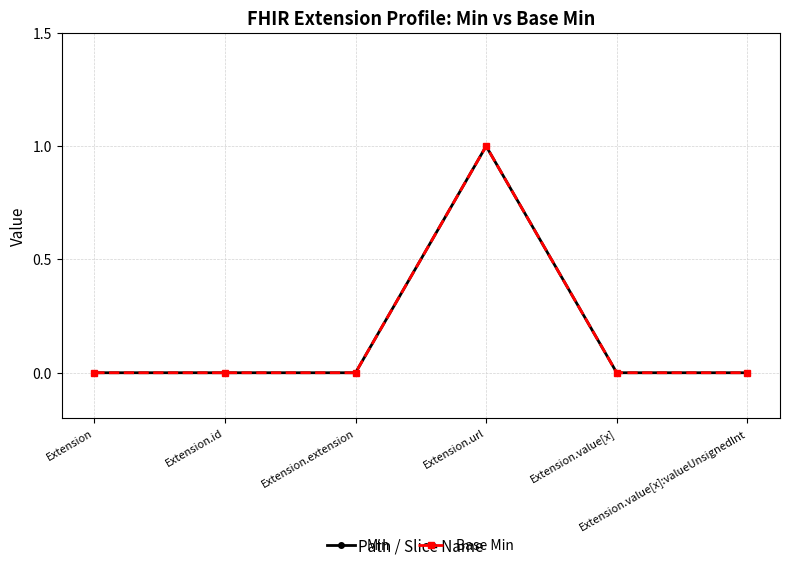

Does the chart have visible grid lines?

Yes